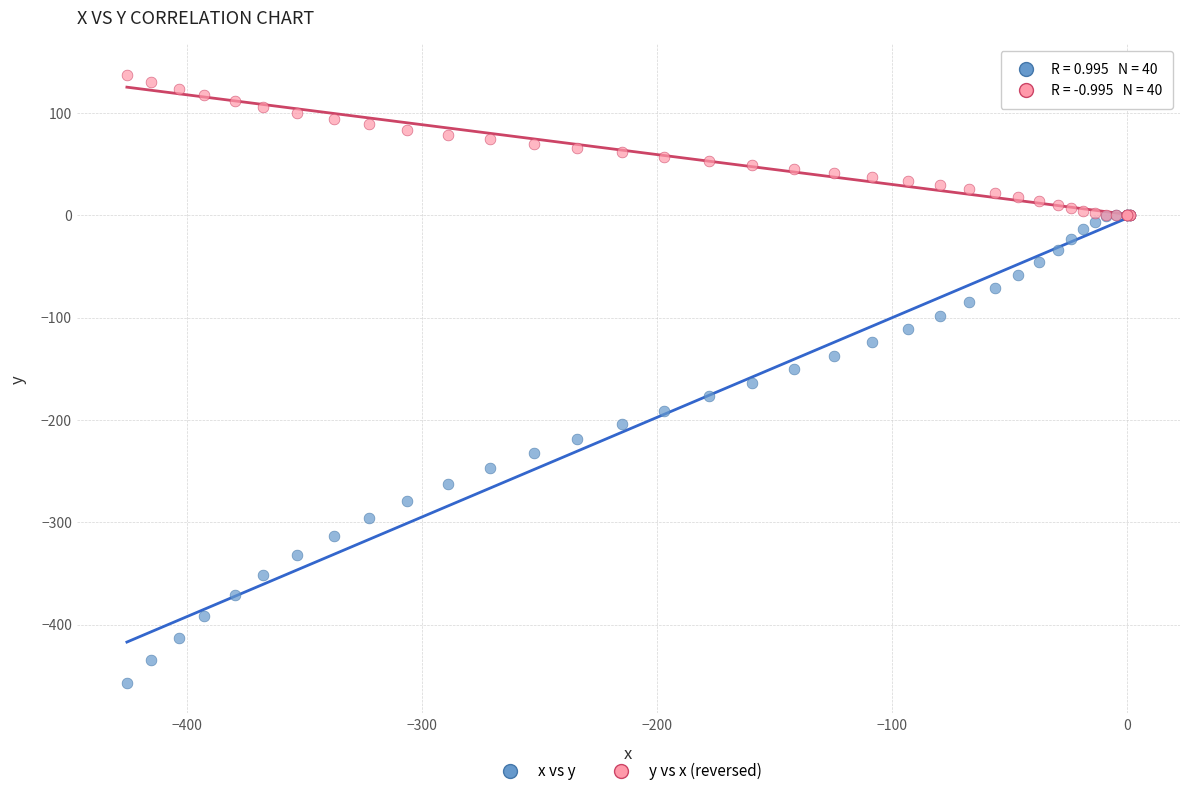

Which series contains the lowest Y value?

x vs y